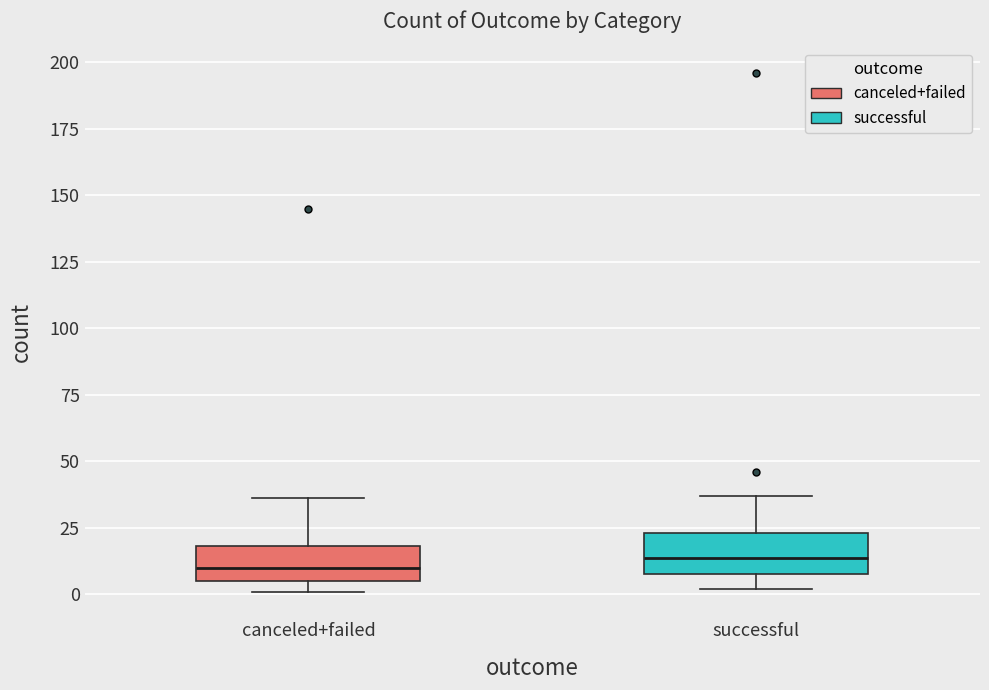

Where is the upper edge of the box for successful on the y-axis? The values are not printed on the chart, so give them approximately, as read against the axis.

25